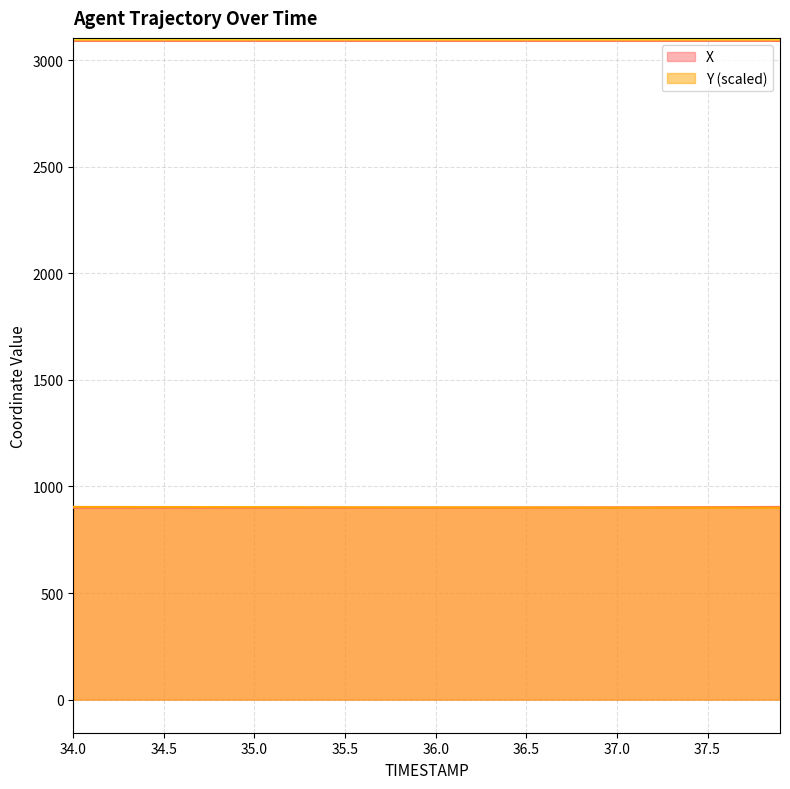

Is the value of Y at 34.2 greater than the value of X at 37.5?

Yes